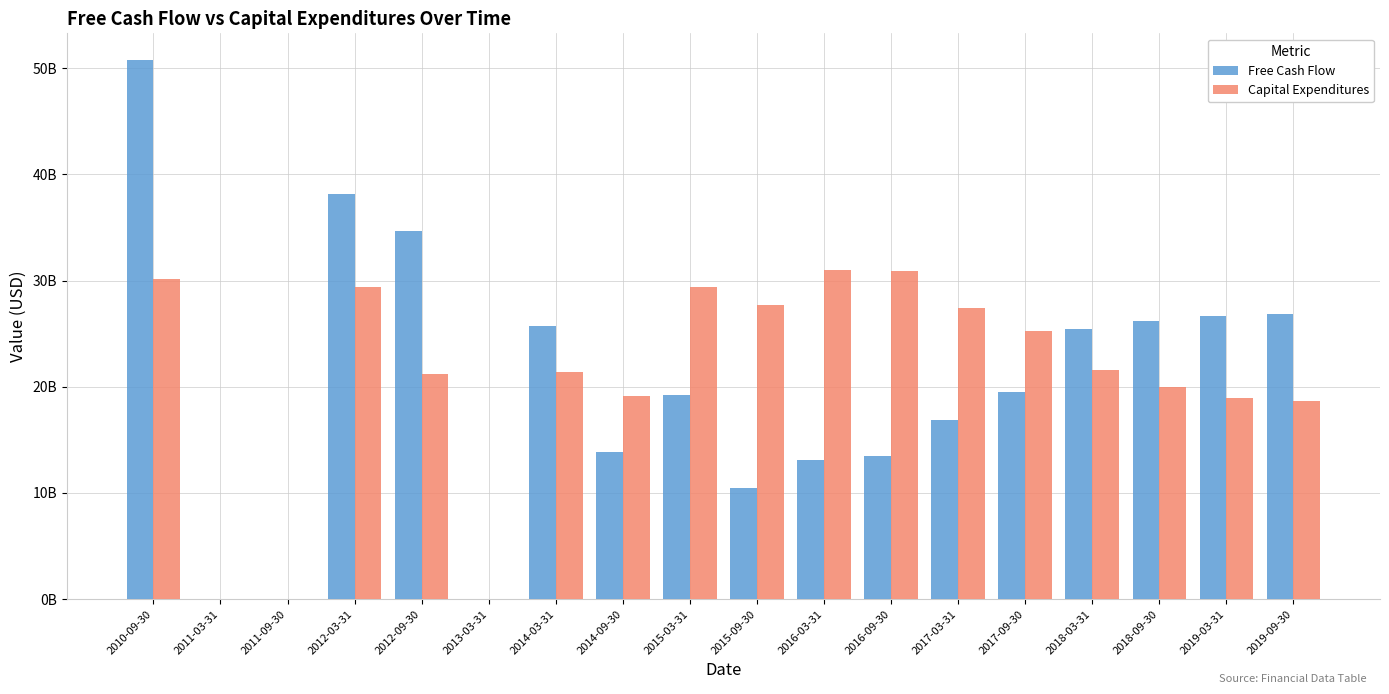

Which series changed the most between 2014-03-31 and 2015-03-31?

Capital Expenditures